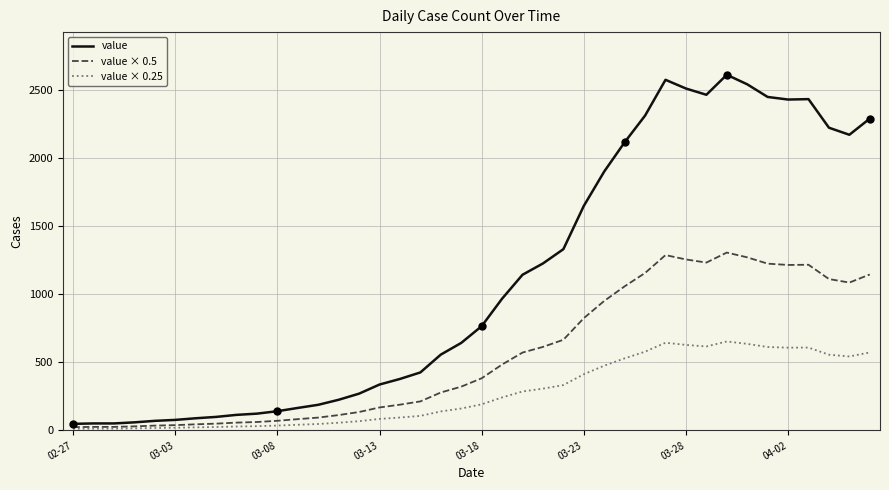

True or false: value × 0.25 has a value of 242.0 at 21.

True